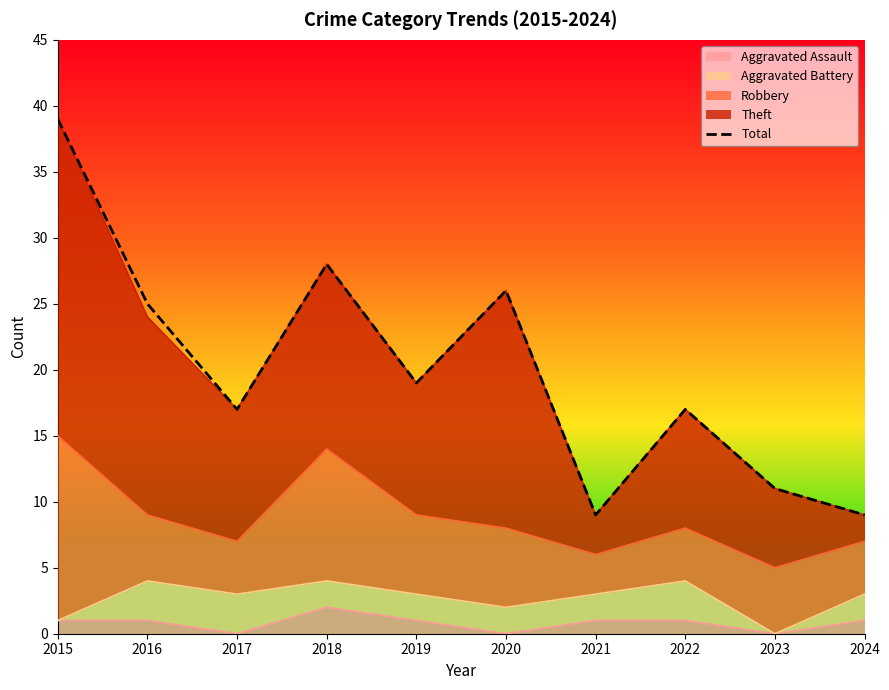

List the labels in order of value, smallest first.

2021, 2024, 2023, 2017, 2022, 2019, 2016, 2020, 2018, 2015